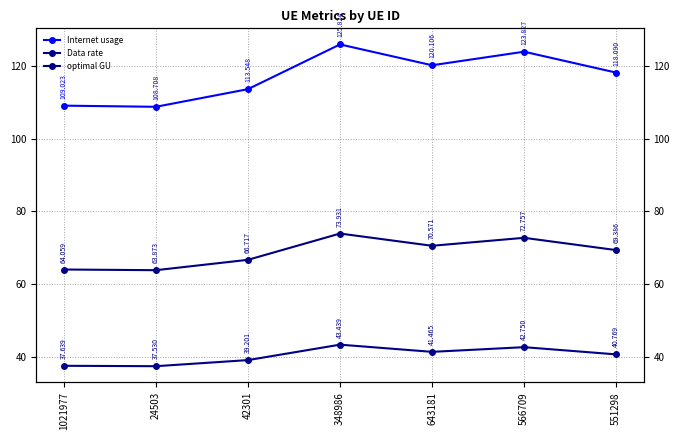

True or false: Data rate has more than 0 interior local peaks.

True